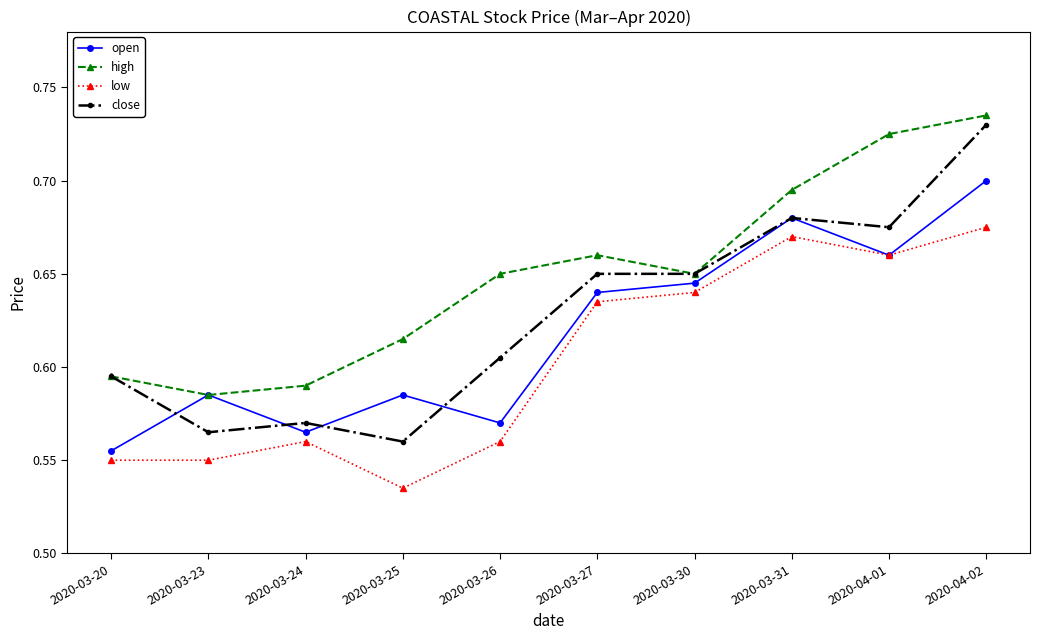

Rank the series by their maximum value, from lowest to highest.

low, open, close, high